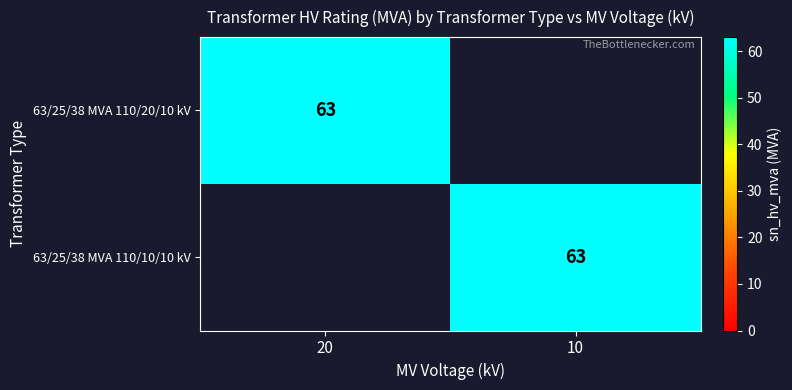

The 63/25/38 MVA 110/10/10 kV series shows 63 at 10. True or false?

True